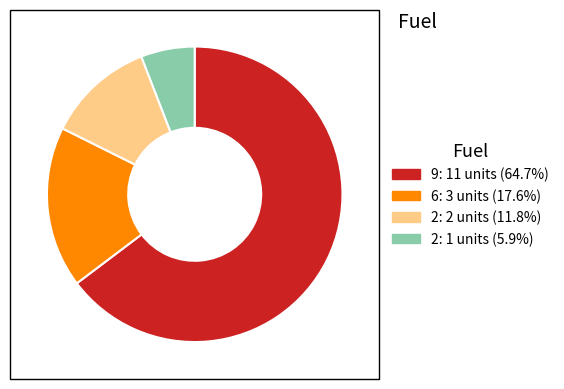

Count the number of slices in the pie.

4